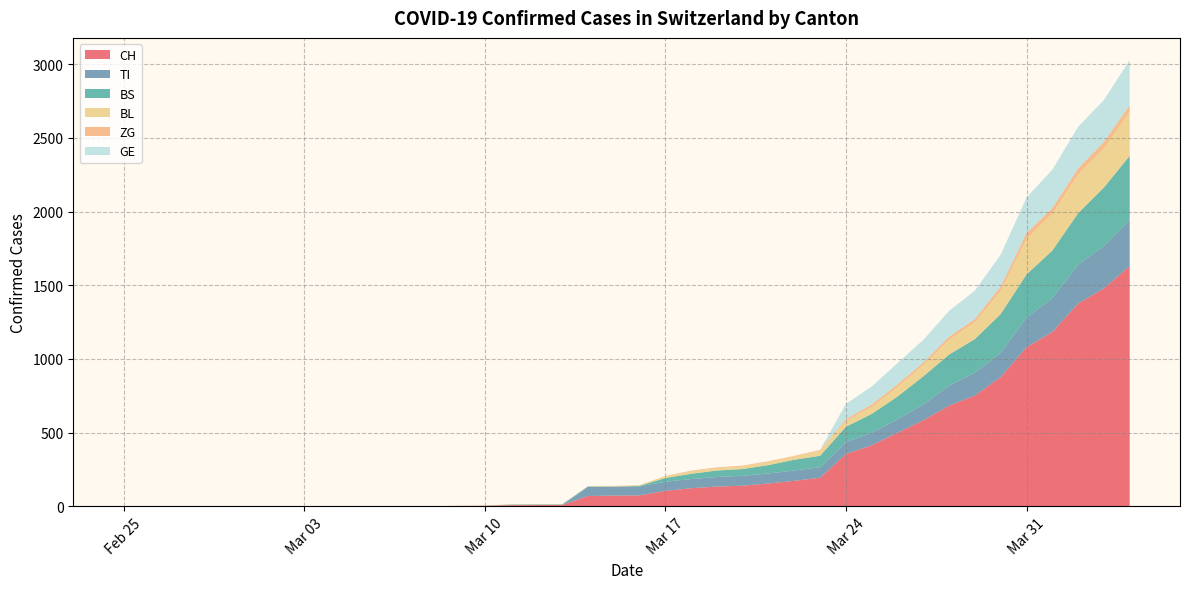

Reading left to right, extract all data points from this chart.

CH: 2020-02-25=0	2020-02-26=0	2020-02-27=0	2020-02-28=0	2020-02-29=0	2020-03-01=0	2020-03-02=0	2020-03-03=0	2020-03-04=0	2020-03-05=0	2020-03-06=1	2020-03-07=1	2020-03-08=1	2020-03-09=3	2020-03-10=4	2020-03-11=8	2020-03-12=9	2020-03-13=9	2020-03-14=70	2020-03-15=73	2020-03-16=74	2020-03-17=105	2020-03-18=123	2020-03-19=134	2020-03-20=140	2020-03-21=155	2020-03-22=173	2020-03-23=194	2020-03-24=355	2020-03-25=414	2020-03-26=499	2020-03-27=584	2020-03-28=683	2020-03-29=752	2020-03-30=877	2020-03-31=1079	2020-04-01=1183	2020-04-02=1376	2020-04-03=1479	2020-04-04=1630
TI: 2020-02-25=0	2020-02-26=0	2020-02-27=0	2020-02-28=0	2020-02-29=0	2020-03-01=0	2020-03-02=0	2020-03-03=0	2020-03-04=0	2020-03-05=0	2020-03-06=0	2020-03-07=0	2020-03-08=0	2020-03-09=0	2020-03-10=0	2020-03-11=0	2020-03-12=0	2020-03-13=0	2020-03-14=61	2020-03-15=61	2020-03-16=61	2020-03-17=62	2020-03-18=62	2020-03-19=65	2020-03-20=67	2020-03-21=68	2020-03-22=70	2020-03-23=71	2020-03-24=80	2020-03-25=85	2020-03-26=91	2020-03-27=107	2020-03-28=136	2020-03-29=155	2020-03-30=165	2020-03-31=202	2020-04-01=229	2020-04-02=263	2020-04-03=287	2020-04-04=314
BS: 2020-02-25=0	2020-02-26=0	2020-02-27=0	2020-02-28=0	2020-02-29=0	2020-03-01=0	2020-03-02=0	2020-03-03=0	2020-03-04=0	2020-03-05=0	2020-03-06=0	2020-03-07=0	2020-03-08=0	2020-03-09=0	2020-03-10=0	2020-03-11=4	2020-03-12=4	2020-03-13=4	2020-03-14=4	2020-03-15=0	2020-03-16=4	2020-03-17=25	2020-03-18=36	2020-03-19=44	2020-03-20=46	2020-03-21=57	2020-03-22=73	2020-03-23=78	2020-03-24=105	2020-03-25=128	2020-03-26=155	2020-03-27=191	2020-03-28=211	2020-03-29=228	2020-03-30=263	2020-03-31=292	2020-04-01=323	2020-04-02=350	2020-04-03=397	2020-04-04=434
BL: 2020-02-25=0	2020-02-26=0	2020-02-27=0	2020-02-28=0	2020-02-29=0	2020-03-01=0	2020-03-02=0	2020-03-03=0	2020-03-04=0	2020-03-05=0	2020-03-06=0	2020-03-07=0	2020-03-08=0	2020-03-09=1	2020-03-10=2	2020-03-11=2	2020-03-12=2	2020-03-13=2	2020-03-14=2	2020-03-15=5	2020-03-16=5	2020-03-17=13	2020-03-18=16	2020-03-19=16	2020-03-20=18	2020-03-21=21	2020-03-22=21	2020-03-23=35	2020-03-24=40	2020-03-25=46	2020-03-26=65	2020-03-27=76	2020-03-28=100	2020-03-29=115	2020-03-30=158	2020-03-31=242	2020-04-01=249	2020-04-02=262	2020-04-03=266	2020-04-04=298
ZG: 2020-02-25=0	2020-02-26=0	2020-02-27=0	2020-02-28=0	2020-02-29=0	2020-03-01=0	2020-03-02=0	2020-03-03=0	2020-03-04=0	2020-03-05=0	2020-03-06=0	2020-03-07=0	2020-03-08=0	2020-03-09=0	2020-03-10=0	2020-03-11=0	2020-03-12=0	2020-03-13=0	2020-03-14=0	2020-03-15=0	2020-03-16=0	2020-03-17=1	2020-03-18=5	2020-03-19=5	2020-03-20=5	2020-03-21=5	2020-03-22=5	2020-03-23=5	2020-03-24=12	2020-03-25=18	2020-03-26=18	2020-03-27=18	2020-03-28=21	2020-03-29=21	2020-03-30=29	2020-03-31=39	2020-04-01=40	2020-04-02=41	2020-04-03=44	2020-04-04=46
GE: 2020-02-25=0	2020-02-26=0	2020-02-27=0	2020-02-28=0	2020-02-29=0	2020-03-01=0	2020-03-02=0	2020-03-03=0	2020-03-04=0	2020-03-05=0	2020-03-06=0	2020-03-07=0	2020-03-08=0	2020-03-09=0	2020-03-10=0	2020-03-11=0	2020-03-12=0	2020-03-13=0	2020-03-14=0	2020-03-15=0	2020-03-16=0	2020-03-17=0	2020-03-18=0	2020-03-19=0	2020-03-20=0	2020-03-21=0	2020-03-22=0	2020-03-23=0	2020-03-24=103	2020-03-25=122	2020-03-26=144	2020-03-27=153	2020-03-28=175	2020-03-29=193	2020-03-30=216	2020-03-31=241	2020-04-01=260	2020-04-02=283	2020-04-03=284	2020-04-04=305